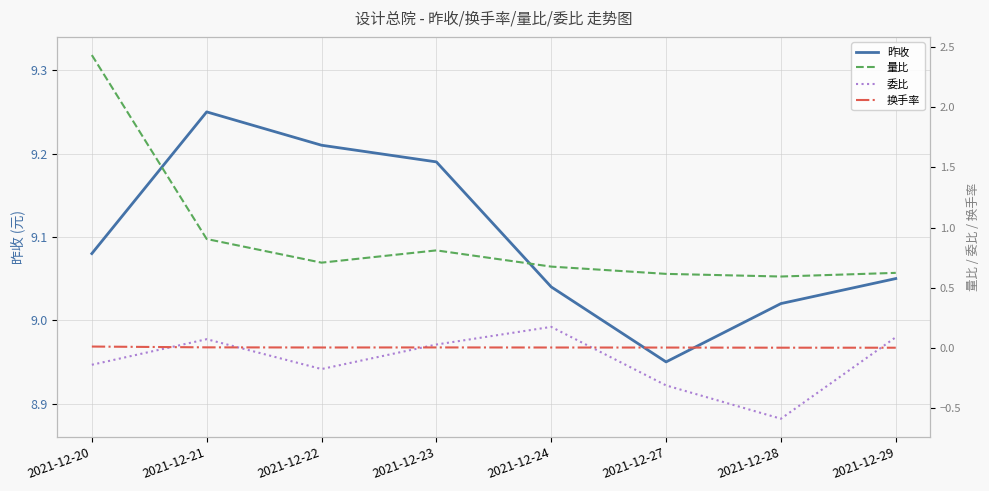

Rank the categories by 委比 value from highest to lowest.

2021-12-24, 2021-12-29, 2021-12-21, 2021-12-23, 2021-12-20, 2021-12-22, 2021-12-27, 2021-12-28